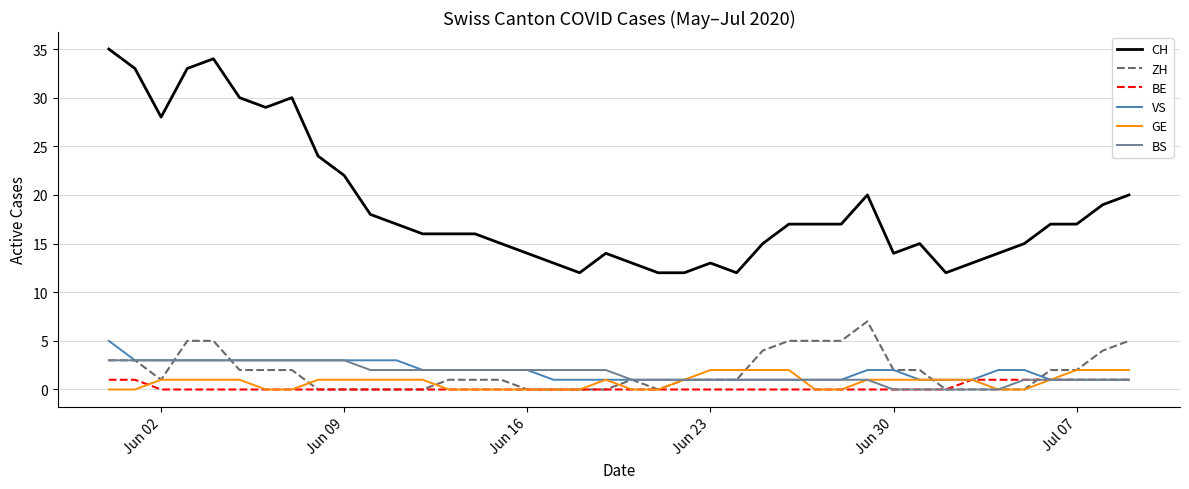

Which series has the largest total across all categories?

CH